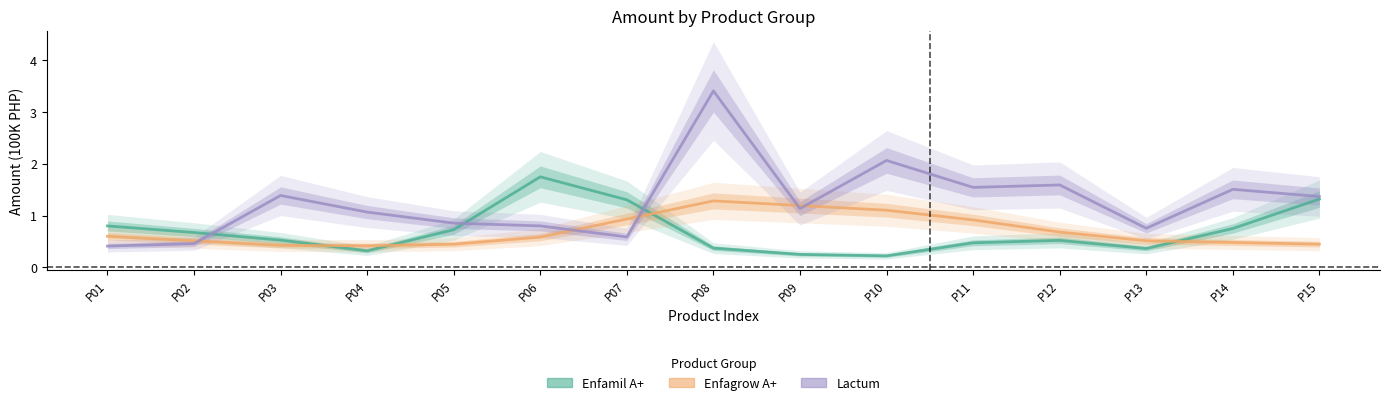

Reading left to right, what are all the values shown in this chart?

Enfamil A+: P01=0.8	P02=0.7	P03=0.5	P04=0.3	P05=0.7	P06=1.7	P07=1.3	P08=0.4	P09=0.2	P10=0.2	P11=0.5	P12=0.5	P13=0.4	P14=0.7	P15=1.3
Enfagrow A+: P01=0.6	P02=0.5	P03=0.4	P04=0.4	P05=0.4	P06=0.6	P07=0.9	P08=1.3	P09=1.2	P10=1.1	P11=0.9	P12=0.7	P13=0.5	P14=0.5	P15=0.4
Lactum: P01=0.4	P02=0.5	P03=1.4	P04=1.1	P05=0.9	P06=0.8	P07=0.6	P08=3.4	P09=1.1	P10=2.1	P11=1.5	P12=1.6	P13=0.8	P14=1.5	P15=1.4